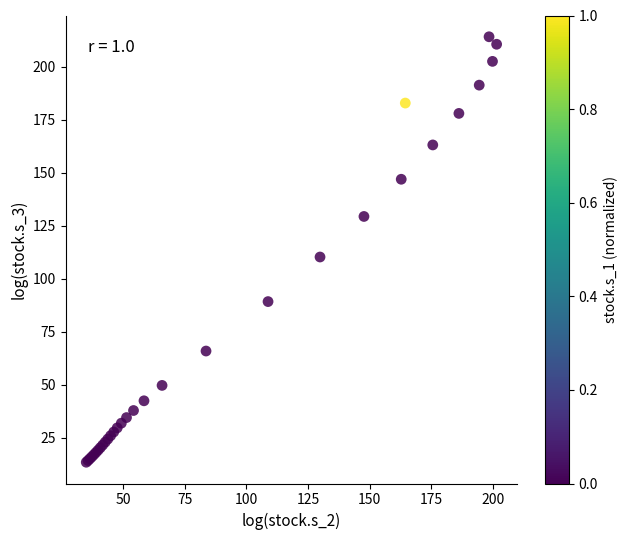

What Y value in the scatter plot is closest to 113?

110.3